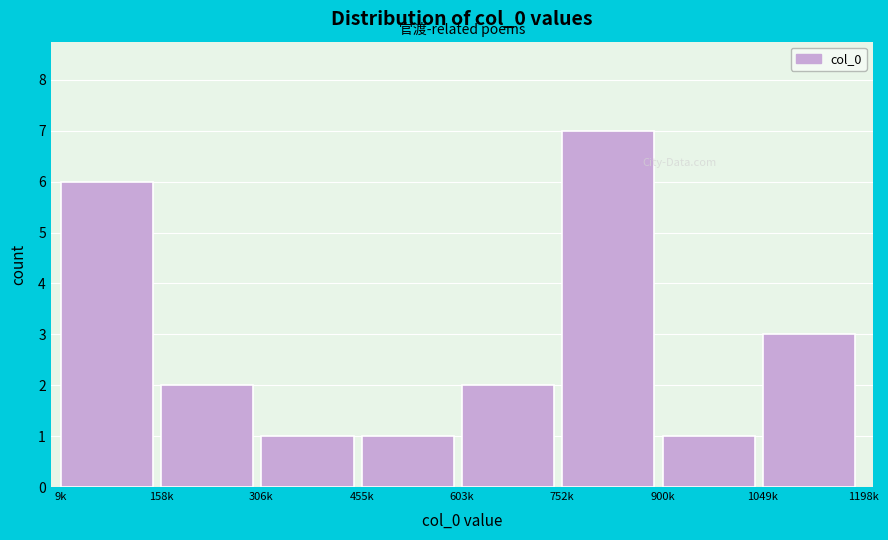

Reading left to right, what are all the values shown in this chart?

9k=6	158k=2	306k=1	455k=1	603k=2	752k=7	900k=1	1049k=3